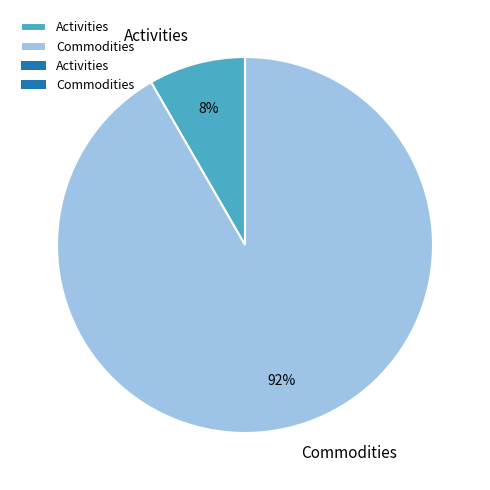

What is the smallest slice in the pie chart?

Activities